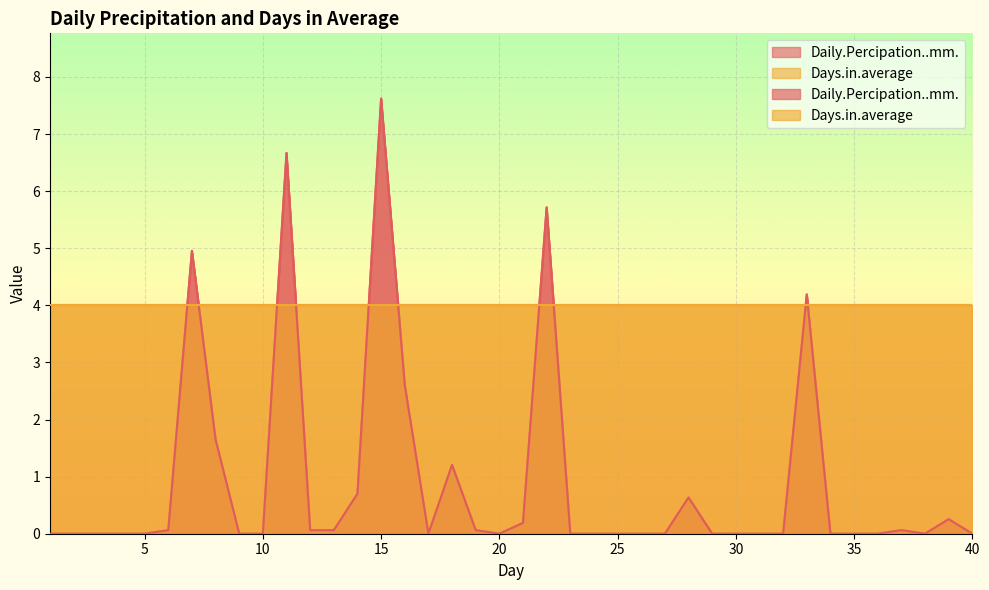

Reading left to right, list all the values displayed in this chart.

0.0	0.0	0.0	0.0	0.0	0.1	5.0	1.6	0.0	0.0	6.7	0.1	0.1	0.7	7.6	2.6	0.0	1.2	0.1	0.0	0.2	5.7	0.0	0.0	0.0	0.0	0.0	0.6	0.0	0.0	0.0	0.0	4.2	0.0	0.0	0.0	0.1	0.0	0.3	0.0